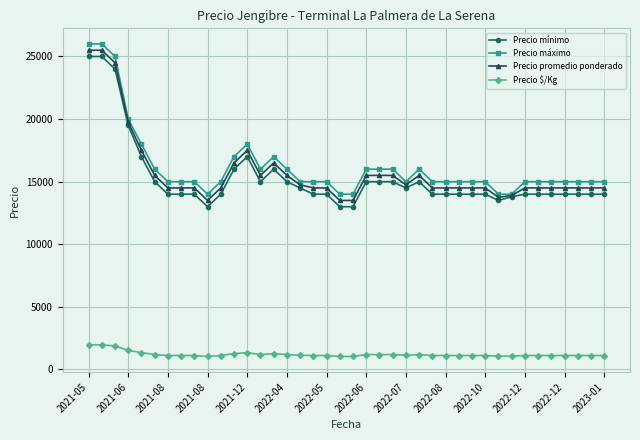

True or false: Precio $/Kg and Precio promedio ponderado intersect in this chart.

False